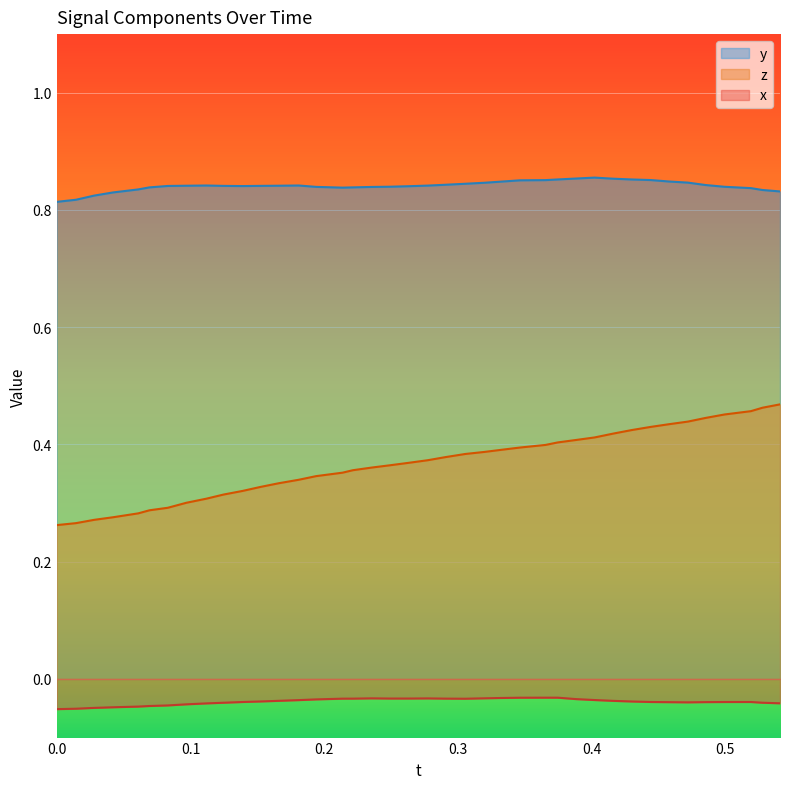

What are all the series names shown in the legend?

y, z, x